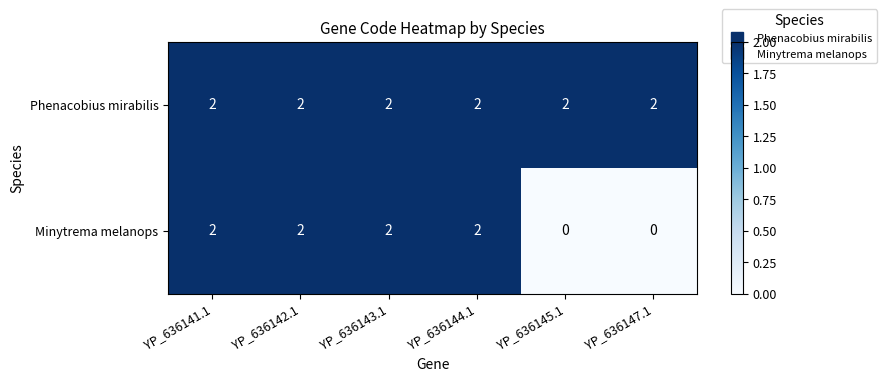

Rank the series by their average value, from lowest to highest.

Minytrema melanops, Phenacobius mirabilis